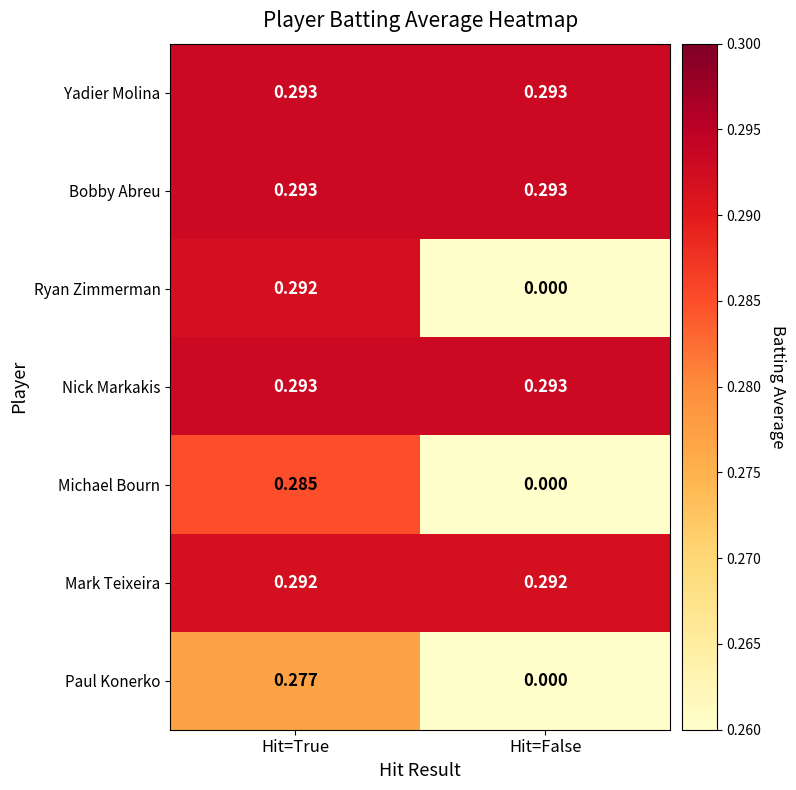

Count the number of categories in the chart.

2